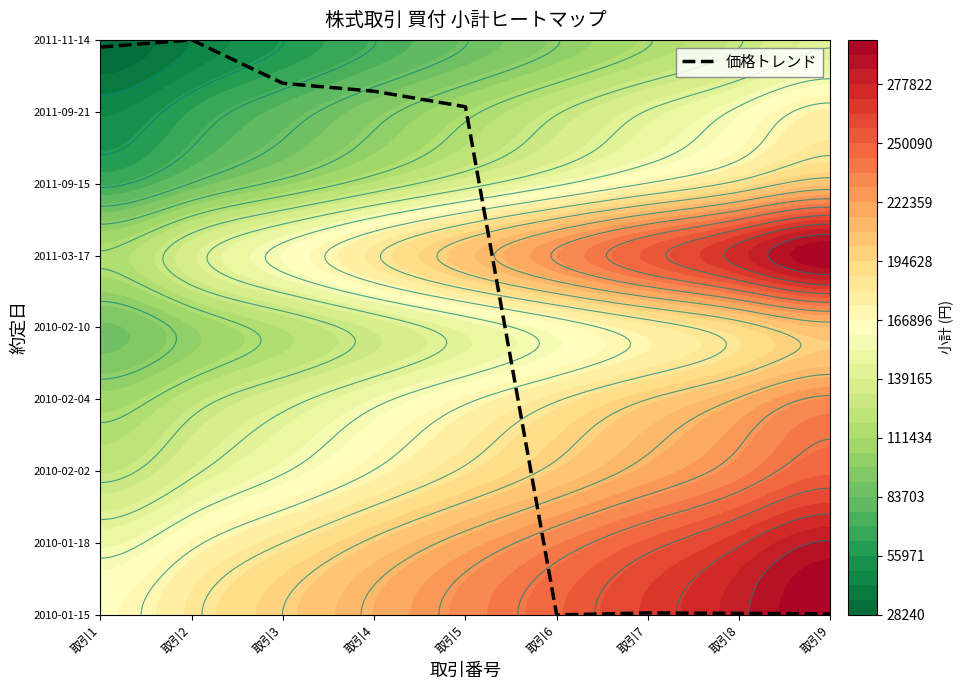

Which has a higher value, 取引4 or 取引5?

取引4